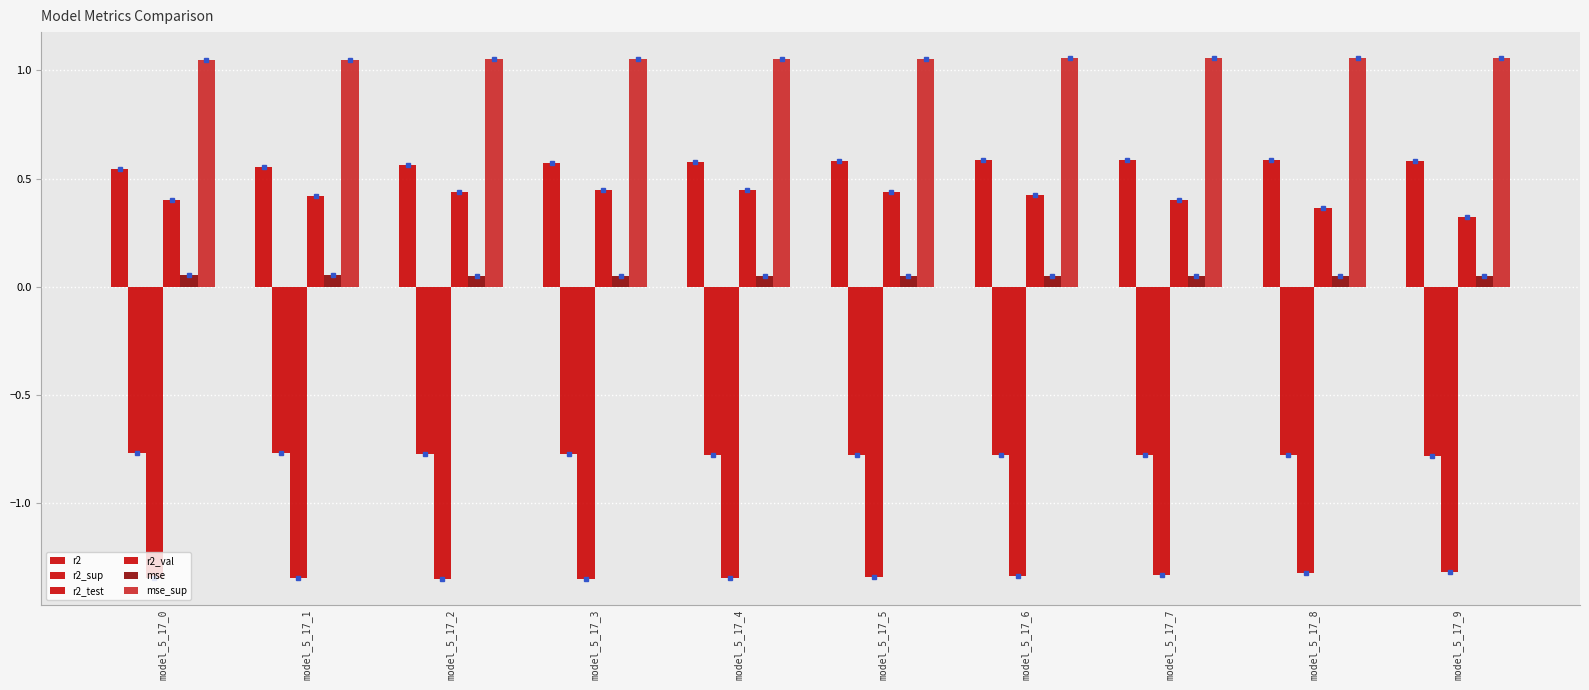

How many groups of bars are there?

10